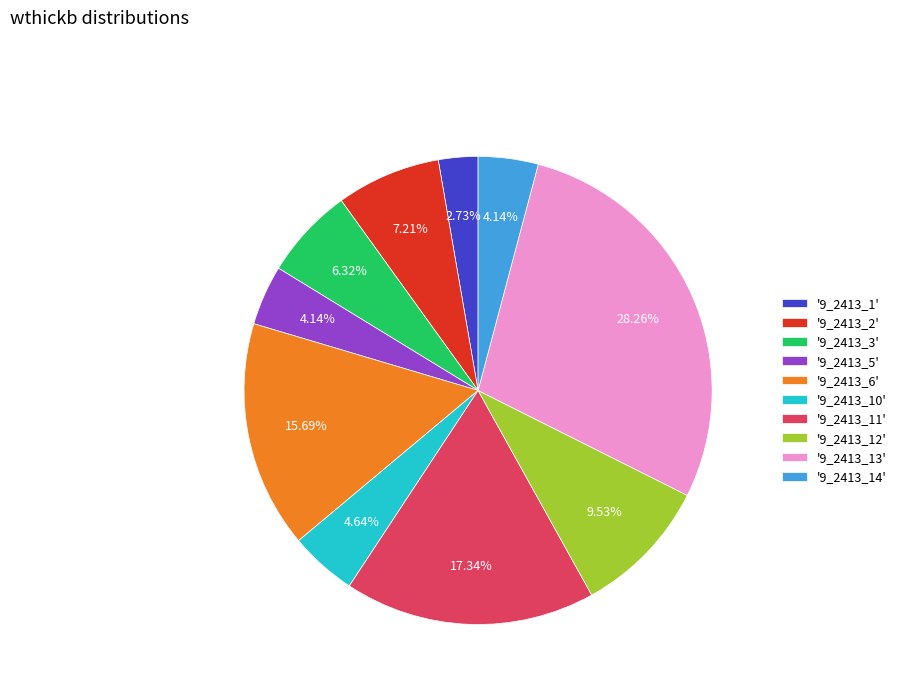

Combined, do '9_2413_6' and '9_2413_5' account for over 50%?

No